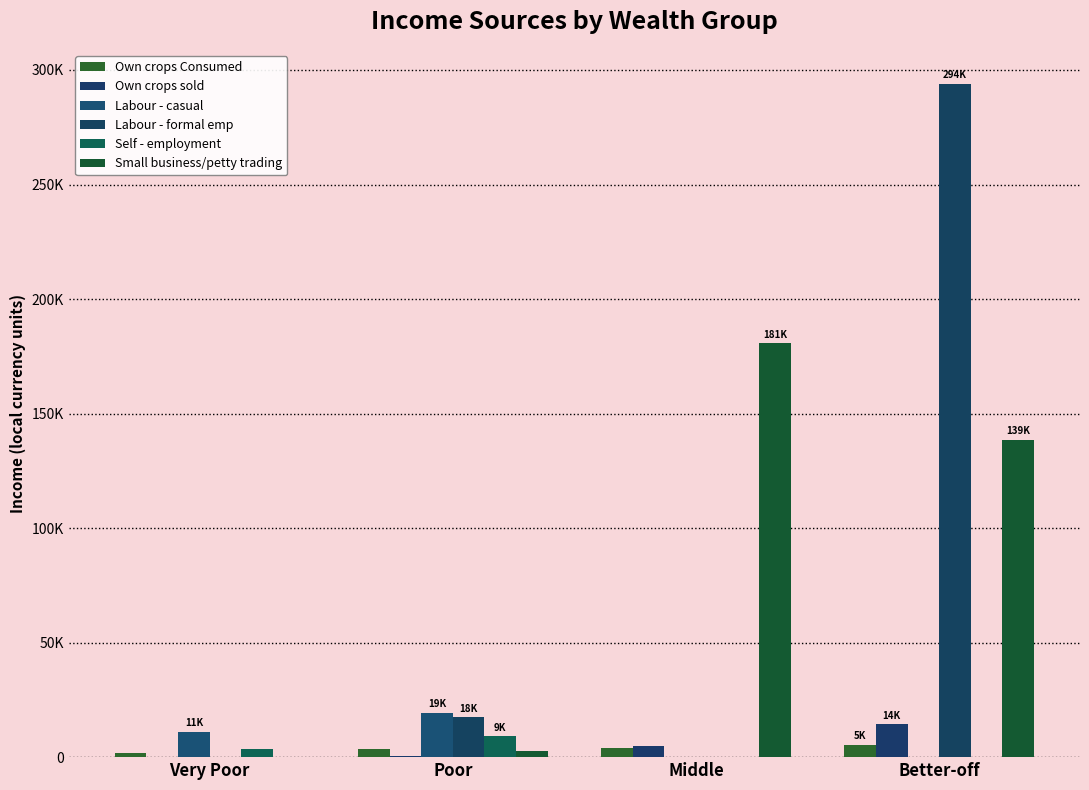

Are the bars horizontal?

No